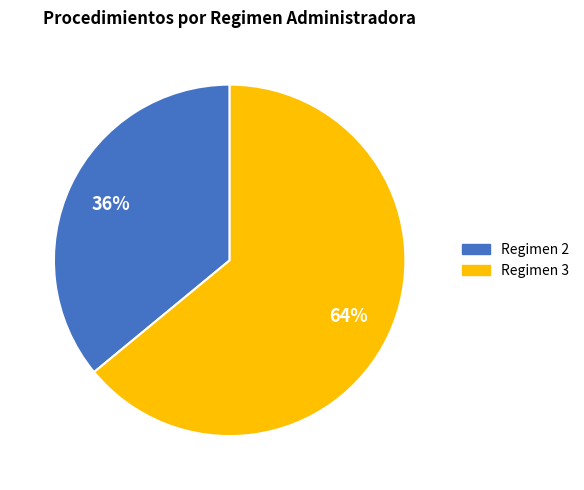

To the nearest percent, what is the average slice percentage?

50%